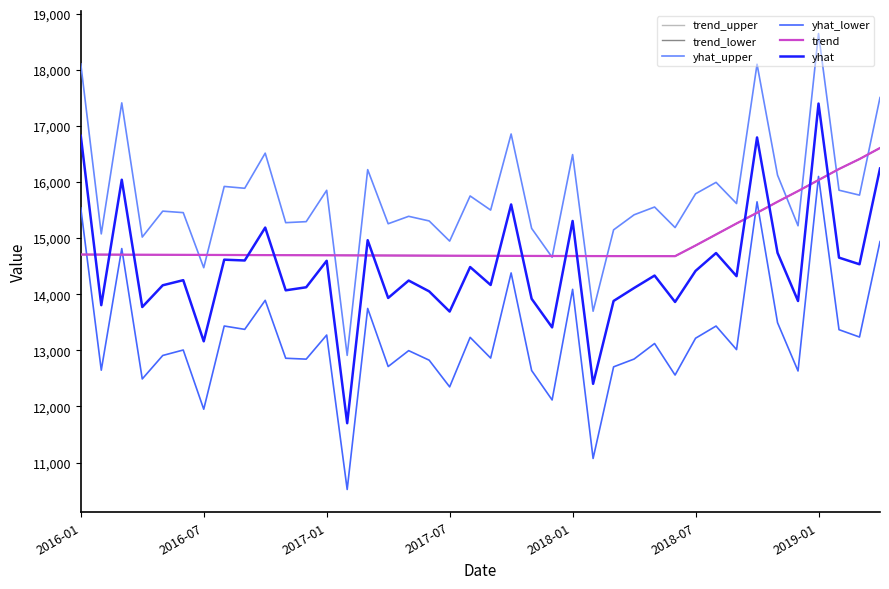

Is this an area chart (filled region under the line)?

No